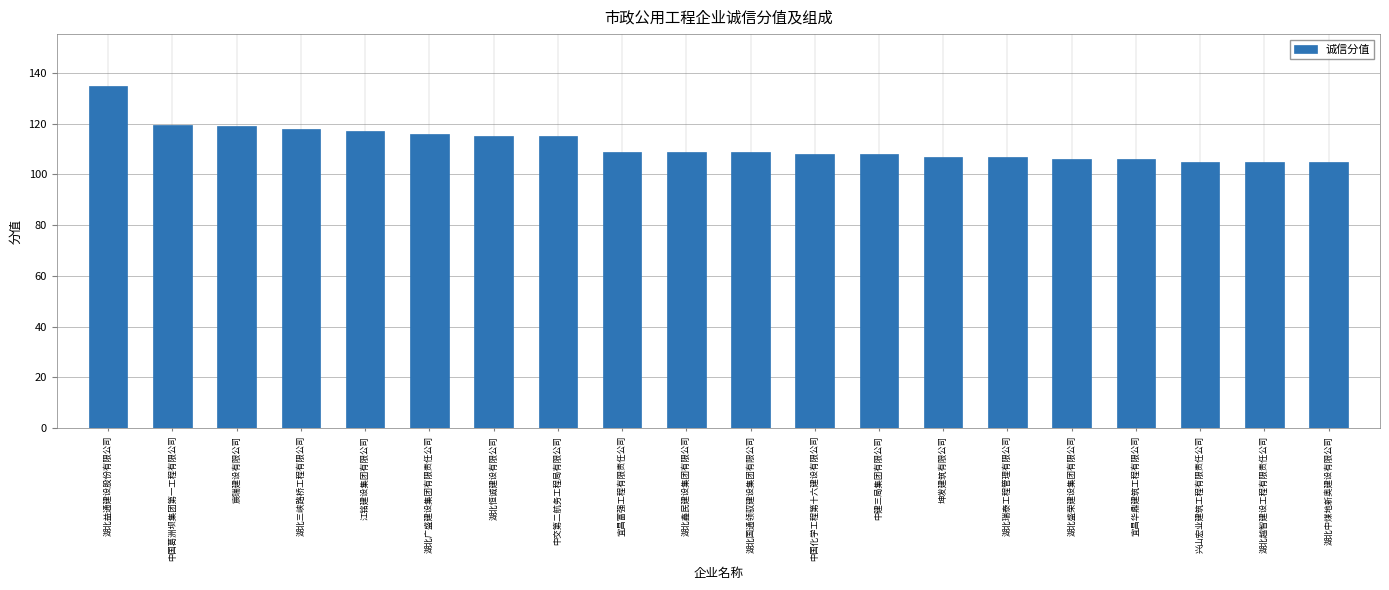

How many bars are there in total?

20